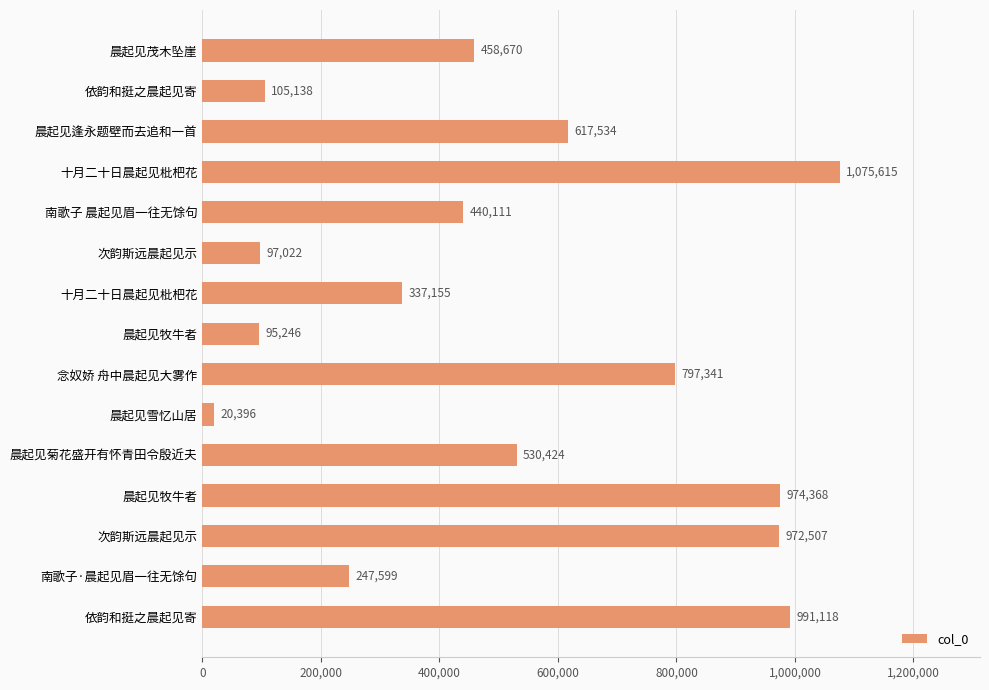

How many data points does each series have?

15